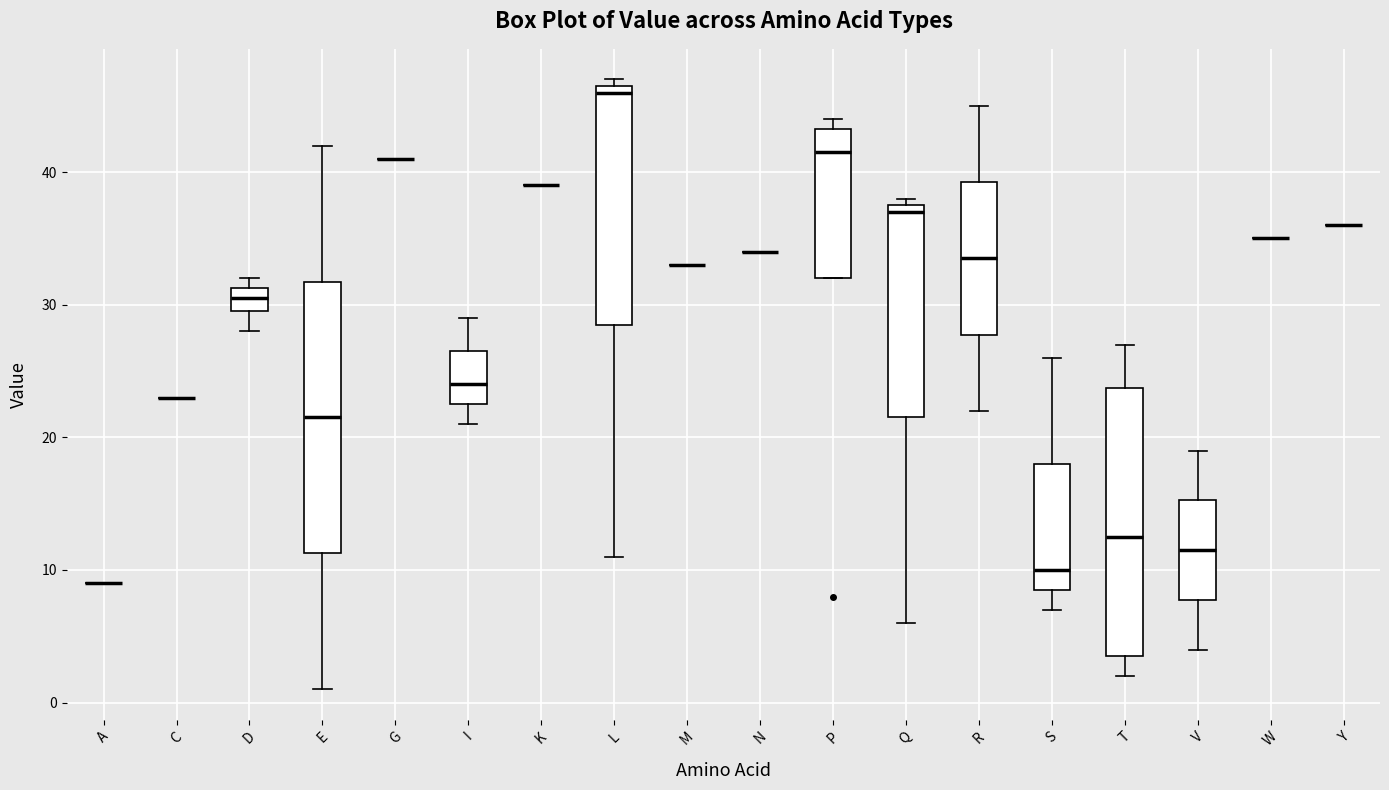

Reading left to right, read every box against the y-axis: the position of its median line, the range the box covers, and the ends of its whiskers. The values are not printed on the chart, so give them approximately, as read against the axis.

A: box collapsed to a line at 9, whiskers 9 to 9
C: box collapsed to a line at 23, whiskers 23 to 23
D: median 31 (inside the box), box 30 to 31, whiskers 28 to 32
E: median 22, box 11 to 32, whiskers 1 to 42
G: box collapsed to a line at 41, whiskers 41 to 41
I: median 24, box 23 to 27, whiskers 21 to 29
K: box collapsed to a line at 39, whiskers 39 to 39
L: median 46, box 29 to 47, whiskers 11 to 47 (just above the box's upper edge)
M: box collapsed to a line at 33, whiskers 33 to 33
N: box collapsed to a line at 34, whiskers 34 to 34
P: median 42, box 32 to 43, whiskers 32 to 44
Q: median 37, box 22 to 38, whiskers 6 to 38 (just above the box's upper edge)
R: median 34, box 28 to 39, whiskers 22 to 45
S: median 10, box 9 to 18, whiskers 7 to 26
T: median 13, box 4 to 24, whiskers 2 to 27
V: median 12, box 8 to 15, whiskers 4 to 19
W: box collapsed to a line at 35, whiskers 35 to 35
Y: box collapsed to a line at 36, whiskers 36 to 36